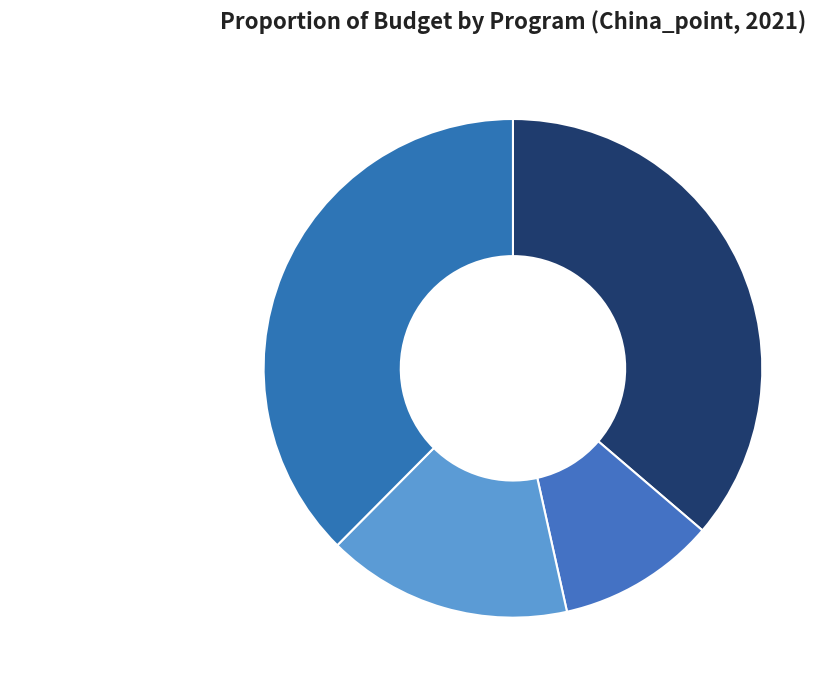

Do IYCF 3 and IYCF 1 together represent more than half of the pie?

Yes